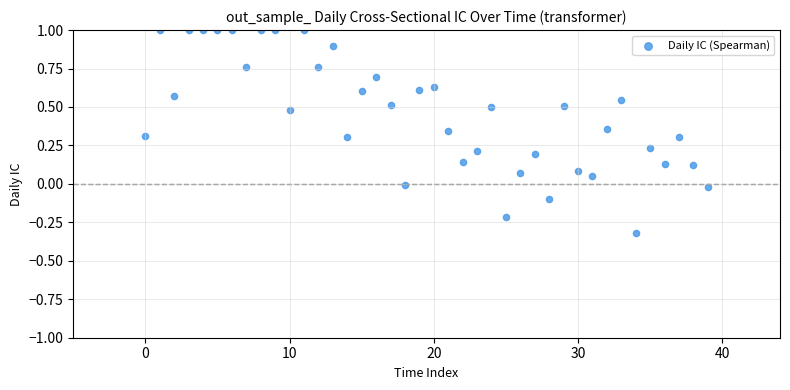

What is the range of Y values (max minus min)?

1.3